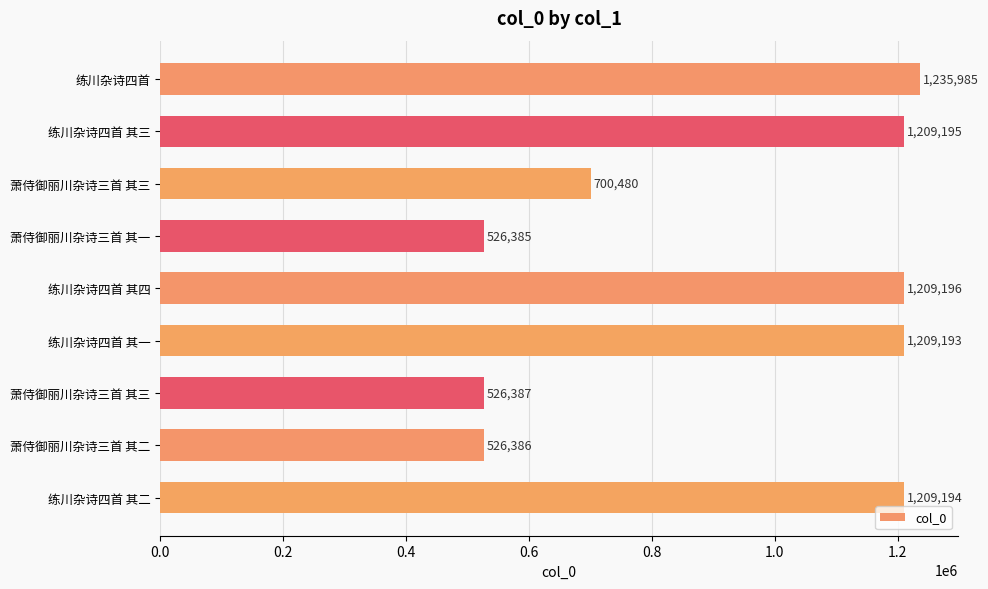

How many bars are there in total?

9